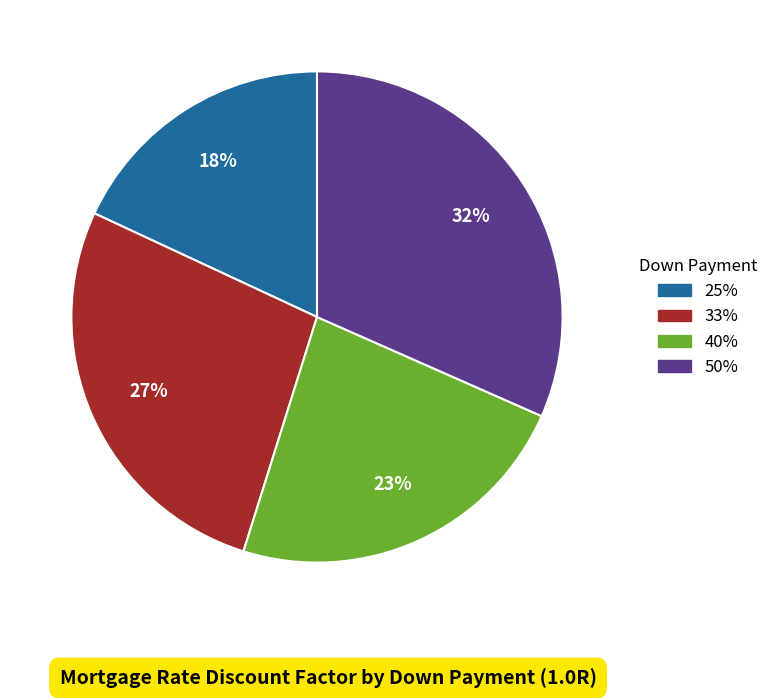

Which has a higher value, 25% or 50%?

50%